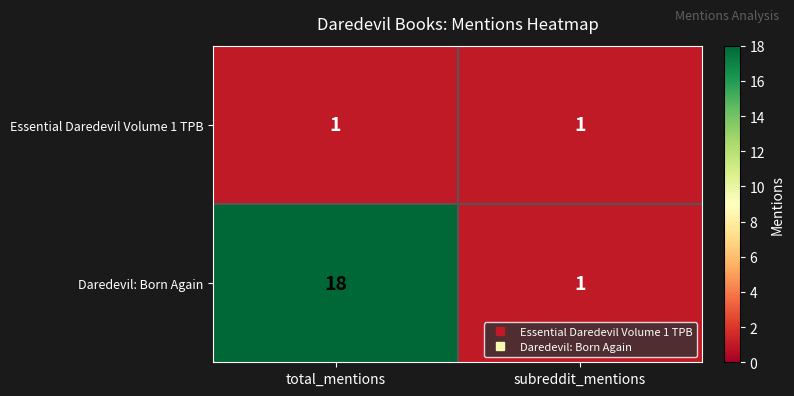

List the labels in order of Daredevil: Born Again value, smallest first.

subreddit_mentions, total_mentions